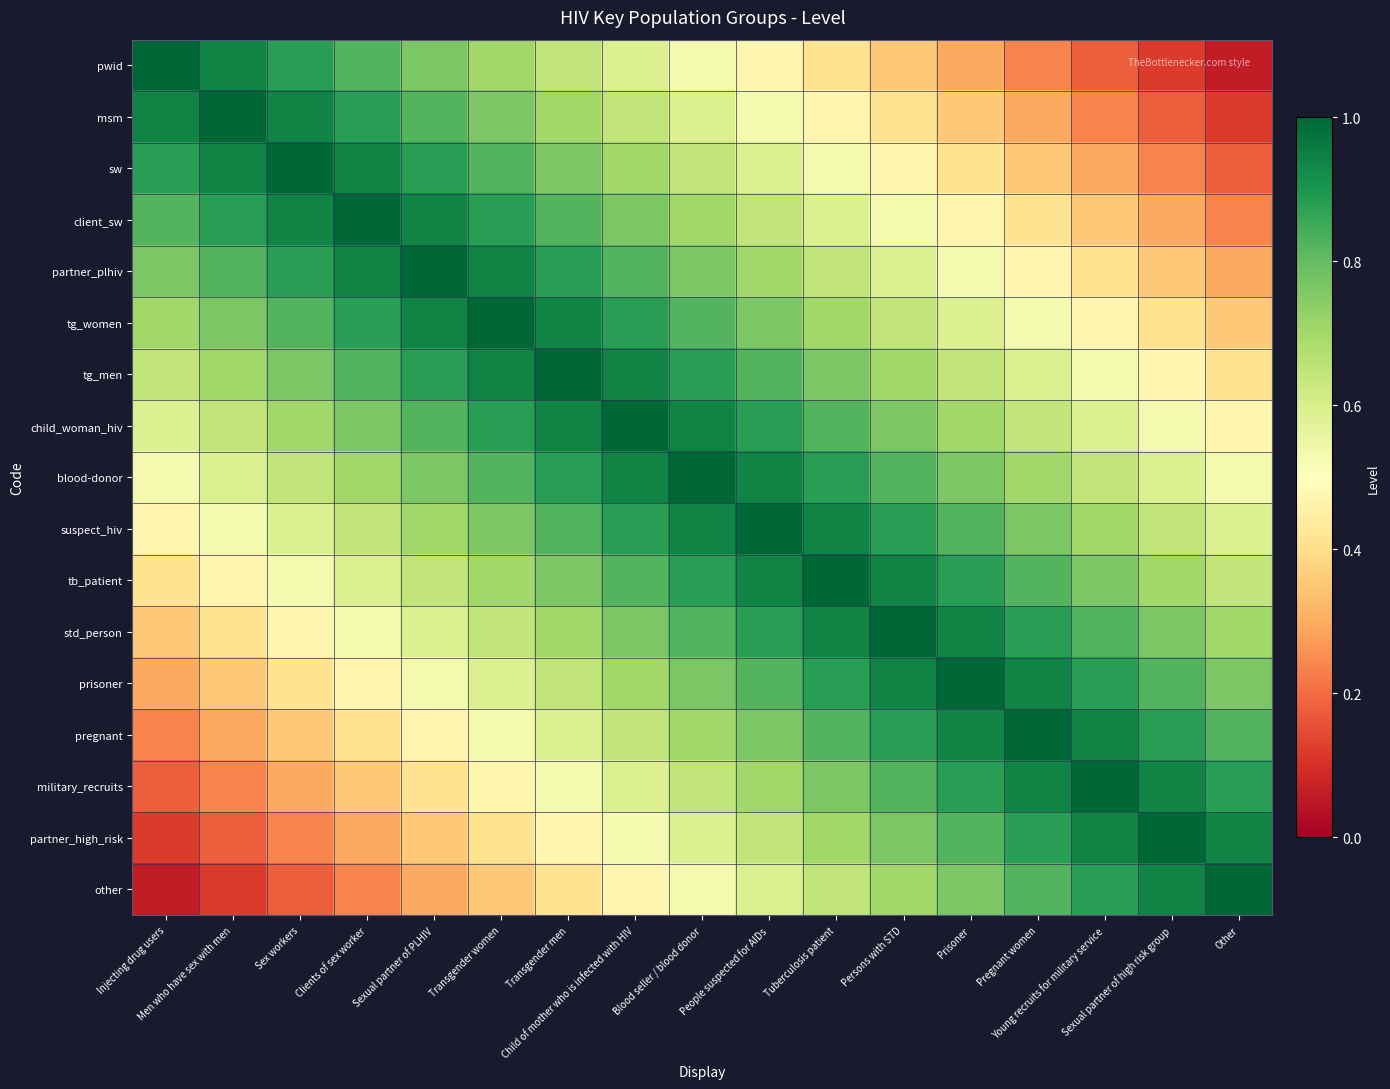

Reading right to left, extract all data points from this chart.

pwid: Other=0.1	Sexual partner of high risk group=0.1	Young recruits for military service=0.2	Pregnant women=0.2	Prisoner=0.3	Persons with STD=0.4	Tuberculosis patient=0.4	People suspected for AIDs=0.5	Blood seller / blood donor=0.5	Child of mother who is infected with HIV=0.6	Transgender men=0.6	Transgender women=0.7	Sexual partner of PLHIV=0.8	Clients of sex worker=0.8	Sex workers=0.9	Men who have sex with men=0.9	Injecting drug users=1.0
msm: Other=0.1	Sexual partner of high risk group=0.2	Young recruits for military service=0.2	Pregnant women=0.3	Prisoner=0.4	Persons with STD=0.4	Tuberculosis patient=0.5	People suspected for AIDs=0.5	Blood seller / blood donor=0.6	Child of mother who is infected with HIV=0.6	Transgender men=0.7	Transgender women=0.8	Sexual partner of PLHIV=0.8	Clients of sex worker=0.9	Sex workers=0.9	Men who have sex with men=1.0	Injecting drug users=0.9
sw: Other=0.2	Sexual partner of high risk group=0.2	Young recruits for military service=0.3	Pregnant women=0.4	Prisoner=0.4	Persons with STD=0.5	Tuberculosis patient=0.5	People suspected for AIDs=0.6	Blood seller / blood donor=0.6	Child of mother who is infected with HIV=0.7	Transgender men=0.8	Transgender women=0.8	Sexual partner of PLHIV=0.9	Clients of sex worker=0.9	Sex workers=1.0	Men who have sex with men=0.9	Injecting drug users=0.9
client_sw: Other=0.2	Sexual partner of high risk group=0.3	Young recruits for military service=0.4	Pregnant women=0.4	Prisoner=0.5	Persons with STD=0.5	Tuberculosis patient=0.6	People suspected for AIDs=0.6	Blood seller / blood donor=0.7	Child of mother who is infected with HIV=0.8	Transgender men=0.8	Transgender women=0.9	Sexual partner of PLHIV=0.9	Clients of sex worker=1.0	Sex workers=0.9	Men who have sex with men=0.9	Injecting drug users=0.8
partner_plhiv: Other=0.3	Sexual partner of high risk group=0.4	Young recruits for military service=0.4	Pregnant women=0.5	Prisoner=0.5	Persons with STD=0.6	Tuberculosis patient=0.6	People suspected for AIDs=0.7	Blood seller / blood donor=0.8	Child of mother who is infected with HIV=0.8	Transgender men=0.9	Transgender women=0.9	Sexual partner of PLHIV=1.0	Clients of sex worker=0.9	Sex workers=0.9	Men who have sex with men=0.8	Injecting drug users=0.8
tg_women: Other=0.4	Sexual partner of high risk group=0.4	Young recruits for military service=0.5	Pregnant women=0.5	Prisoner=0.6	Persons with STD=0.6	Tuberculosis patient=0.7	People suspected for AIDs=0.8	Blood seller / blood donor=0.8	Child of mother who is infected with HIV=0.9	Transgender men=0.9	Transgender women=1.0	Sexual partner of PLHIV=0.9	Clients of sex worker=0.9	Sex workers=0.8	Men who have sex with men=0.8	Injecting drug users=0.7
tg_men: Other=0.4	Sexual partner of high risk group=0.5	Young recruits for military service=0.5	Pregnant women=0.6	Prisoner=0.6	Persons with STD=0.7	Tuberculosis patient=0.8	People suspected for AIDs=0.8	Blood seller / blood donor=0.9	Child of mother who is infected with HIV=0.9	Transgender men=1.0	Transgender women=0.9	Sexual partner of PLHIV=0.9	Clients of sex worker=0.8	Sex workers=0.8	Men who have sex with men=0.7	Injecting drug users=0.6
child_woman_hiv: Other=0.5	Sexual partner of high risk group=0.5	Young recruits for military service=0.6	Pregnant women=0.6	Prisoner=0.7	Persons with STD=0.8	Tuberculosis patient=0.8	People suspected for AIDs=0.9	Blood seller / blood donor=0.9	Child of mother who is infected with HIV=1.0	Transgender men=0.9	Transgender women=0.9	Sexual partner of PLHIV=0.8	Clients of sex worker=0.8	Sex workers=0.7	Men who have sex with men=0.6	Injecting drug users=0.6
blood-donor: Other=0.5	Sexual partner of high risk group=0.6	Young recruits for military service=0.6	Pregnant women=0.7	Prisoner=0.8	Persons with STD=0.8	Tuberculosis patient=0.9	People suspected for AIDs=0.9	Blood seller / blood donor=1.0	Child of mother who is infected with HIV=0.9	Transgender men=0.9	Transgender women=0.8	Sexual partner of PLHIV=0.8	Clients of sex worker=0.7	Sex workers=0.6	Men who have sex with men=0.6	Injecting drug users=0.5
suspect_hiv: Other=0.6	Sexual partner of high risk group=0.6	Young recruits for military service=0.7	Pregnant women=0.8	Prisoner=0.8	Persons with STD=0.9	Tuberculosis patient=0.9	People suspected for AIDs=1.0	Blood seller / blood donor=0.9	Child of mother who is infected with HIV=0.9	Transgender men=0.8	Transgender women=0.8	Sexual partner of PLHIV=0.7	Clients of sex worker=0.6	Sex workers=0.6	Men who have sex with men=0.5	Injecting drug users=0.5
tb_patient: Other=0.6	Sexual partner of high risk group=0.7	Young recruits for military service=0.8	Pregnant women=0.8	Prisoner=0.9	Persons with STD=0.9	Tuberculosis patient=1.0	People suspected for AIDs=0.9	Blood seller / blood donor=0.9	Child of mother who is infected with HIV=0.8	Transgender men=0.8	Transgender women=0.7	Sexual partner of PLHIV=0.6	Clients of sex worker=0.6	Sex workers=0.5	Men who have sex with men=0.5	Injecting drug users=0.4
std_person: Other=0.7	Sexual partner of high risk group=0.8	Young recruits for military service=0.8	Pregnant women=0.9	Prisoner=0.9	Persons with STD=1.0	Tuberculosis patient=0.9	People suspected for AIDs=0.9	Blood seller / blood donor=0.8	Child of mother who is infected with HIV=0.8	Transgender men=0.7	Transgender women=0.6	Sexual partner of PLHIV=0.6	Clients of sex worker=0.5	Sex workers=0.5	Men who have sex with men=0.4	Injecting drug users=0.4
prisoner: Other=0.8	Sexual partner of high risk group=0.8	Young recruits for military service=0.9	Pregnant women=0.9	Prisoner=1.0	Persons with STD=0.9	Tuberculosis patient=0.9	People suspected for AIDs=0.8	Blood seller / blood donor=0.8	Child of mother who is infected with HIV=0.7	Transgender men=0.6	Transgender women=0.6	Sexual partner of PLHIV=0.5	Clients of sex worker=0.5	Sex workers=0.4	Men who have sex with men=0.4	Injecting drug users=0.3
pregnant: Other=0.8	Sexual partner of high risk group=0.9	Young recruits for military service=0.9	Pregnant women=1.0	Prisoner=0.9	Persons with STD=0.9	Tuberculosis patient=0.8	People suspected for AIDs=0.8	Blood seller / blood donor=0.7	Child of mother who is infected with HIV=0.6	Transgender men=0.6	Transgender women=0.5	Sexual partner of PLHIV=0.5	Clients of sex worker=0.4	Sex workers=0.4	Men who have sex with men=0.3	Injecting drug users=0.2
military_recruits: Other=0.9	Sexual partner of high risk group=0.9	Young recruits for military service=1.0	Pregnant women=0.9	Prisoner=0.9	Persons with STD=0.8	Tuberculosis patient=0.8	People suspected for AIDs=0.7	Blood seller / blood donor=0.6	Child of mother who is infected with HIV=0.6	Transgender men=0.5	Transgender women=0.5	Sexual partner of PLHIV=0.4	Clients of sex worker=0.4	Sex workers=0.3	Men who have sex with men=0.2	Injecting drug users=0.2
partner_high_risk: Other=0.9	Sexual partner of high risk group=1.0	Young recruits for military service=0.9	Pregnant women=0.9	Prisoner=0.8	Persons with STD=0.8	Tuberculosis patient=0.7	People suspected for AIDs=0.6	Blood seller / blood donor=0.6	Child of mother who is infected with HIV=0.5	Transgender men=0.5	Transgender women=0.4	Sexual partner of PLHIV=0.4	Clients of sex worker=0.3	Sex workers=0.2	Men who have sex with men=0.2	Injecting drug users=0.1
other: Other=1.0	Sexual partner of high risk group=0.9	Young recruits for military service=0.9	Pregnant women=0.8	Prisoner=0.8	Persons with STD=0.7	Tuberculosis patient=0.6	People suspected for AIDs=0.6	Blood seller / blood donor=0.5	Child of mother who is infected with HIV=0.5	Transgender men=0.4	Transgender women=0.4	Sexual partner of PLHIV=0.3	Clients of sex worker=0.2	Sex workers=0.2	Men who have sex with men=0.1	Injecting drug users=0.1